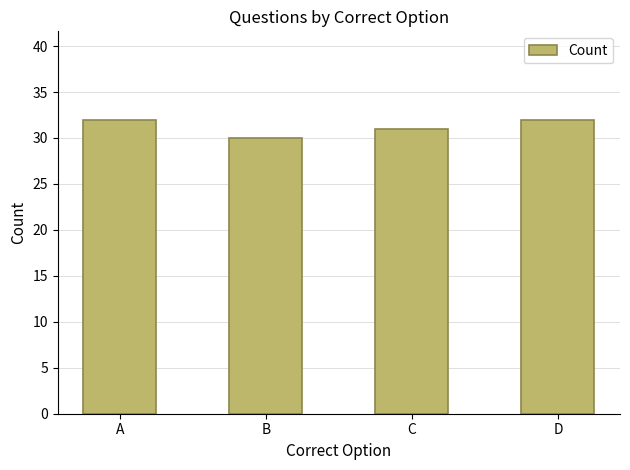

What is the sum of the values at D and B?

62